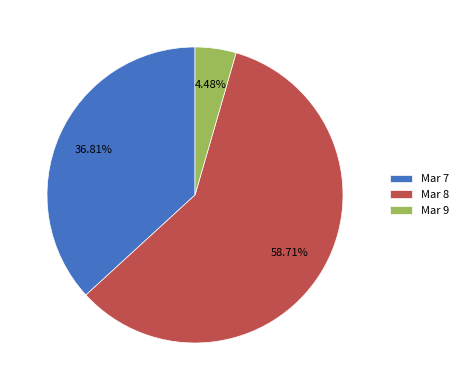

Which category has the smallest portion of the pie?

Mar 9